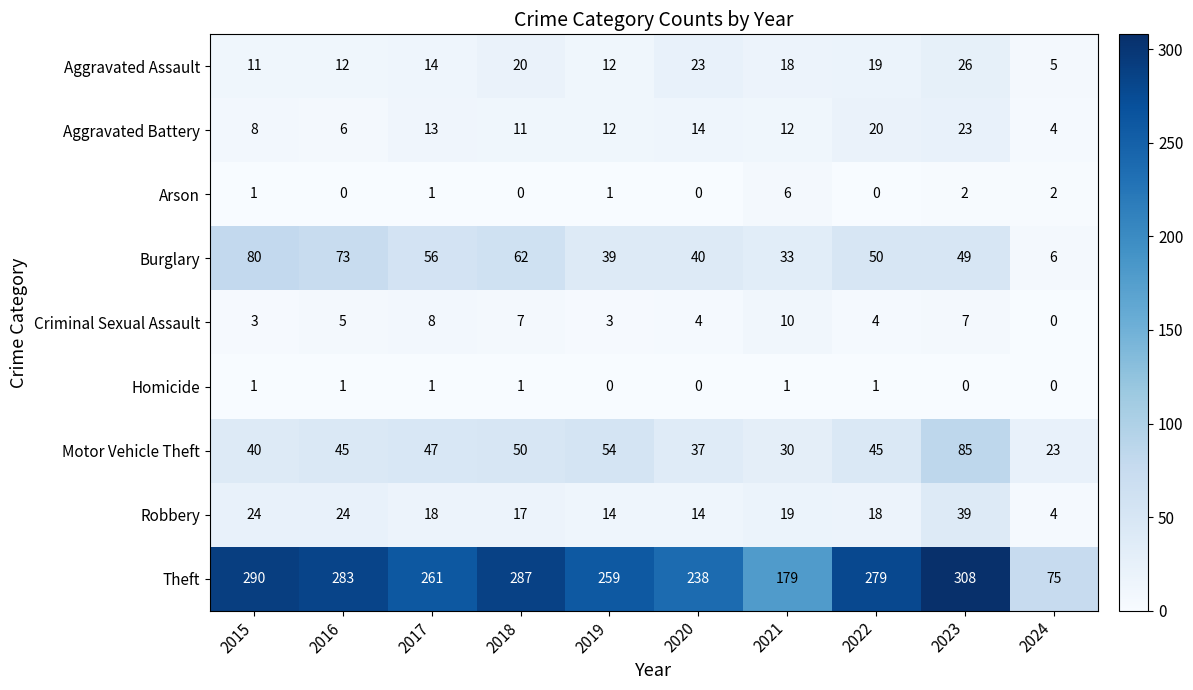

Rank the series by their maximum value, from highest to lowest.

Theft, Motor Vehicle Theft, Burglary, Robbery, Aggravated Assault, Aggravated Battery, Criminal Sexual Assault, Arson, Homicide